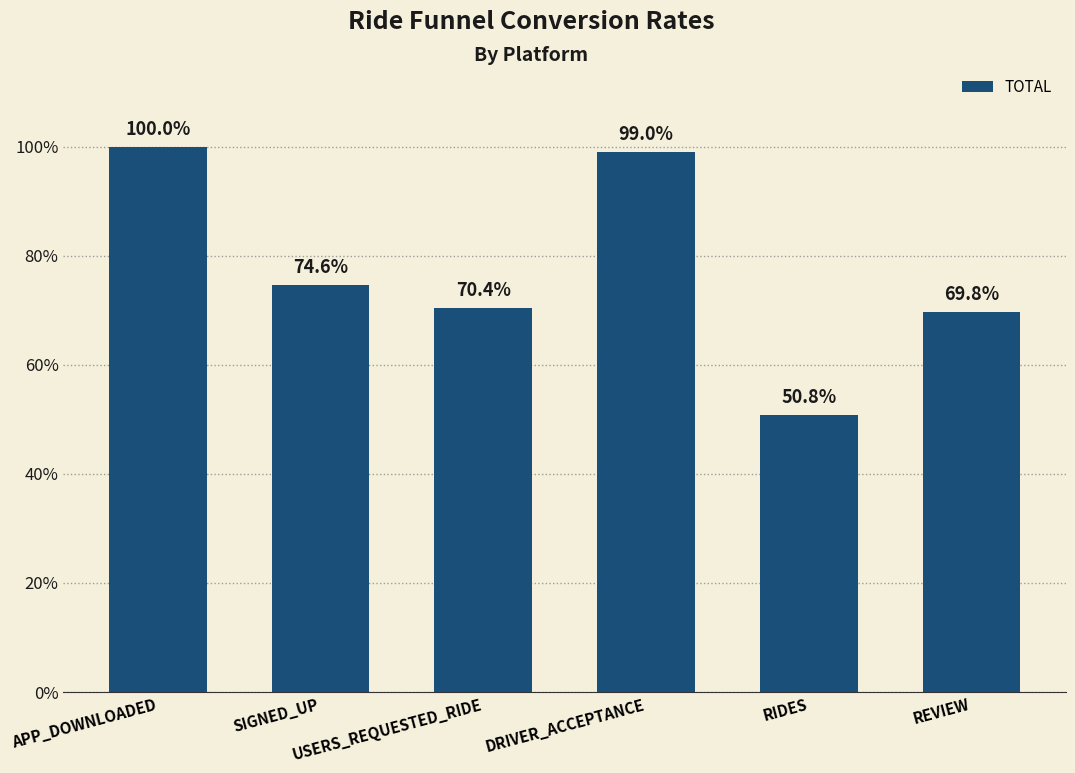

Are the bars horizontal?

No